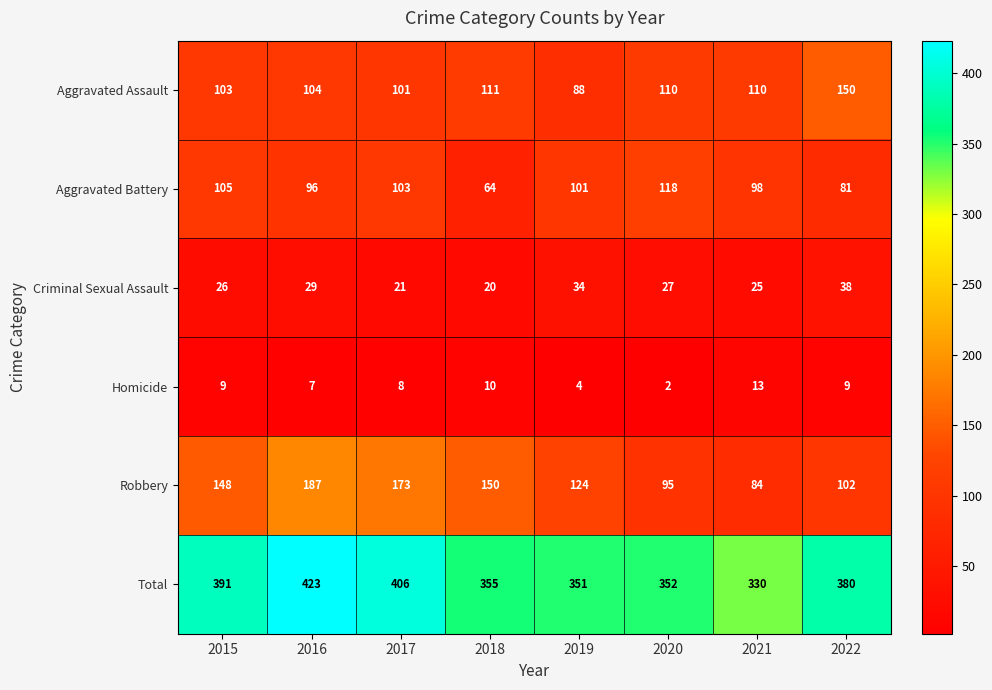

Between 2019 and 2021, which series saw the biggest shift?

Robbery